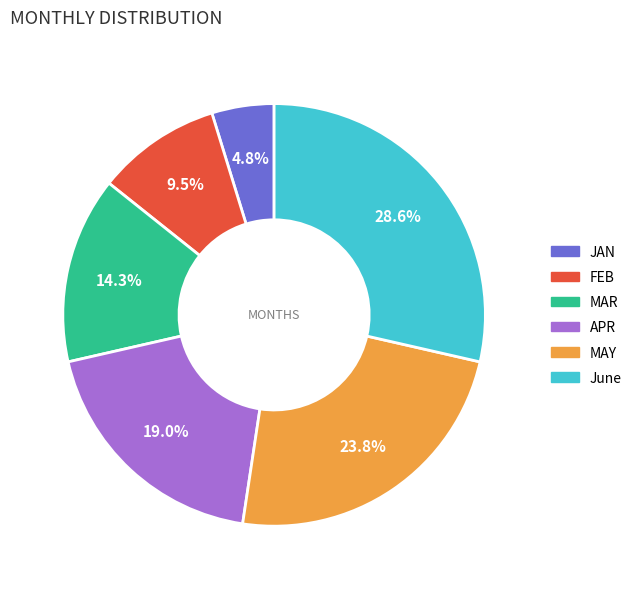

How many slices are in this pie chart?

6